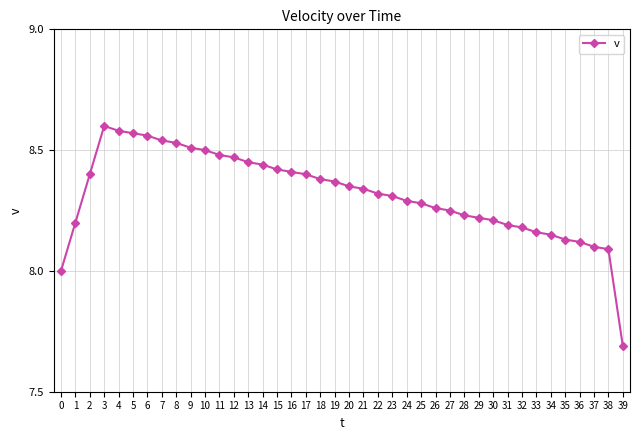

Which category has the lowest value across all series?

39